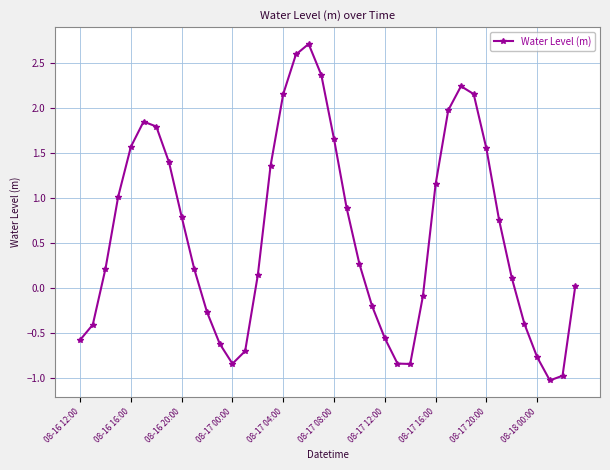

How many interior local valleys (lower than both neighbors) does the data have?

3